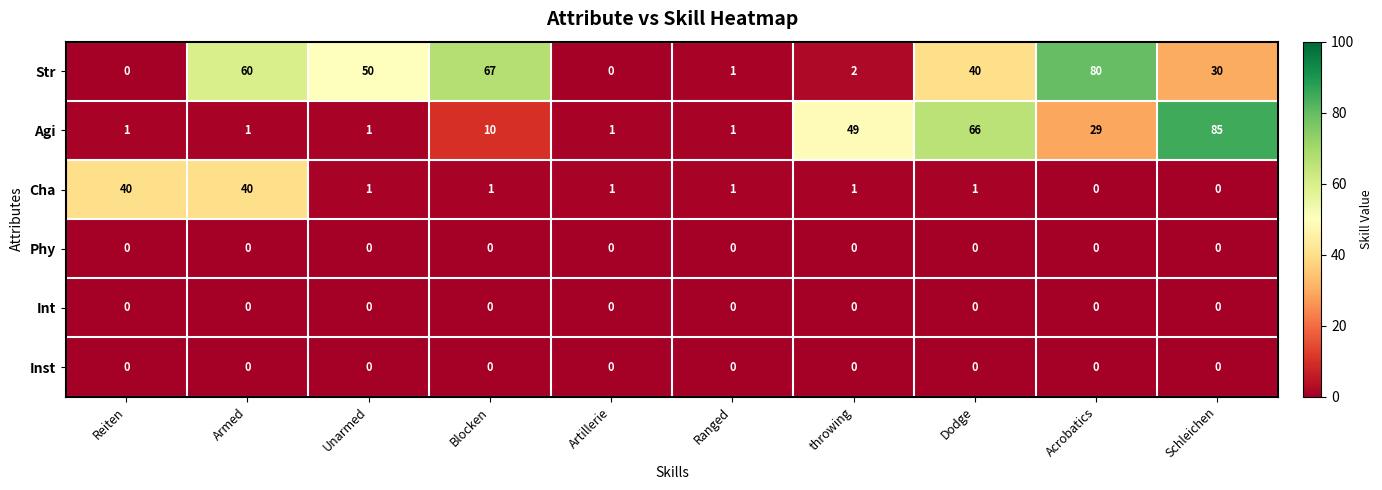

Which series has the widest spread of values?

Agi